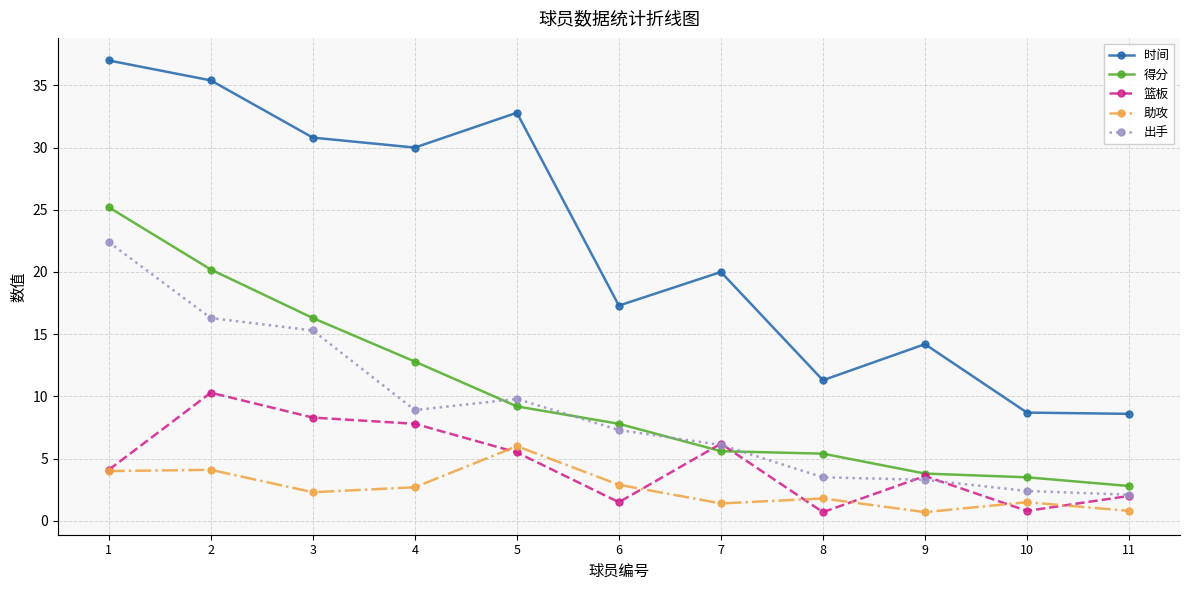

What is the value of the 篮板 point at the 1st from the left?

4.1